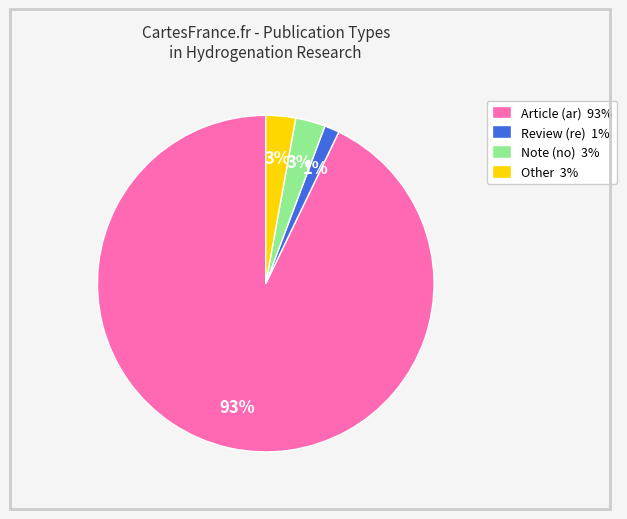

Is the sum of Review (re) and Other greater than half?

No